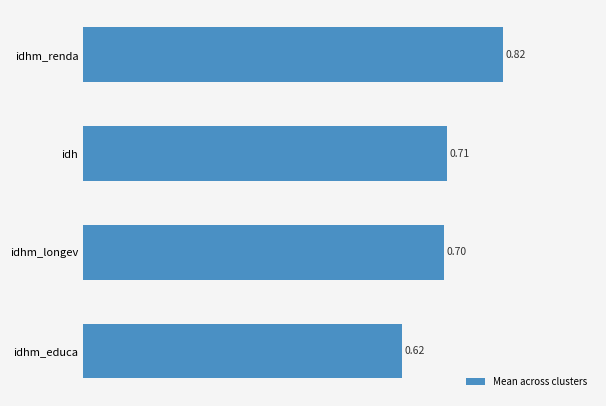

At which category does the chart reach its peak across all series?

idhm_renda